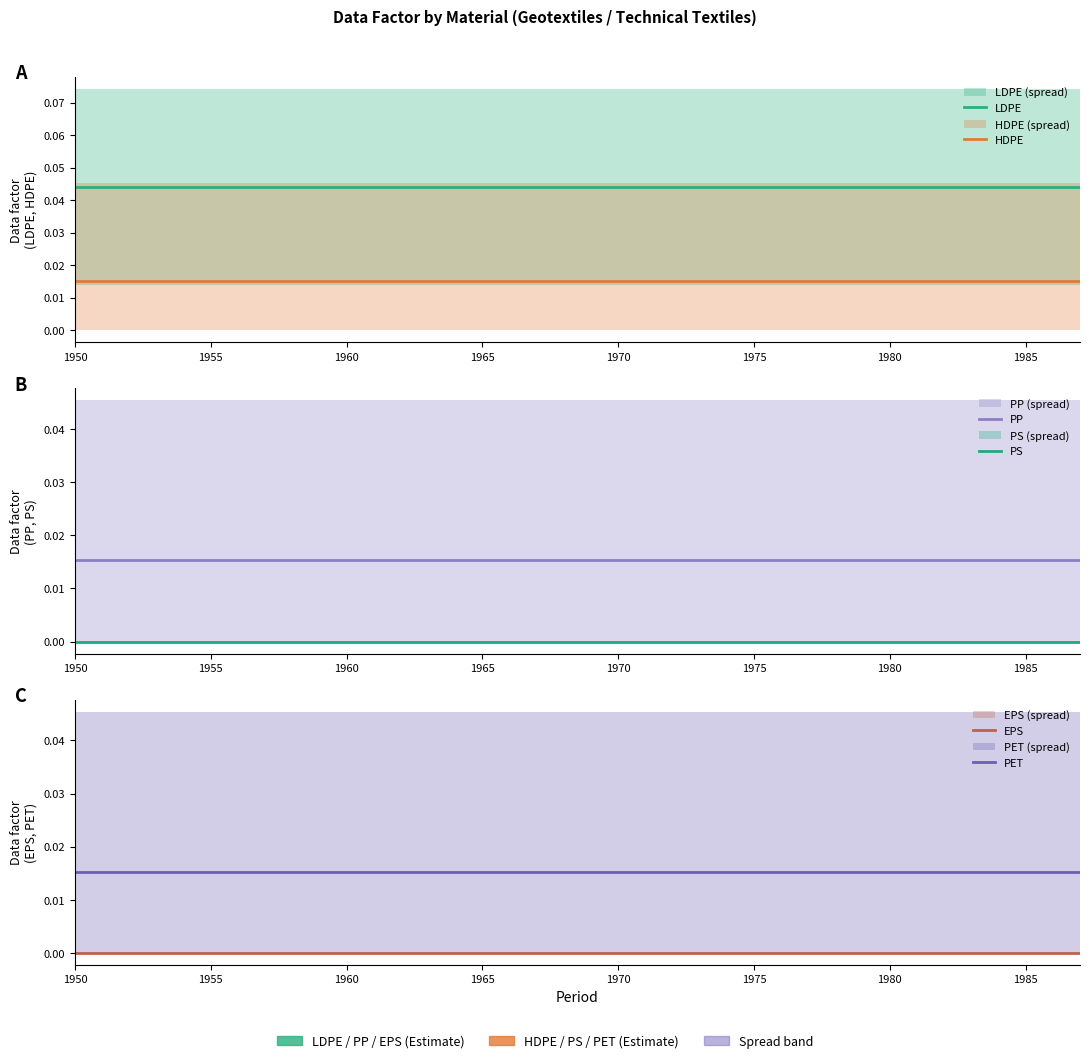

Which has a higher value, 1975 or 1985?

1975